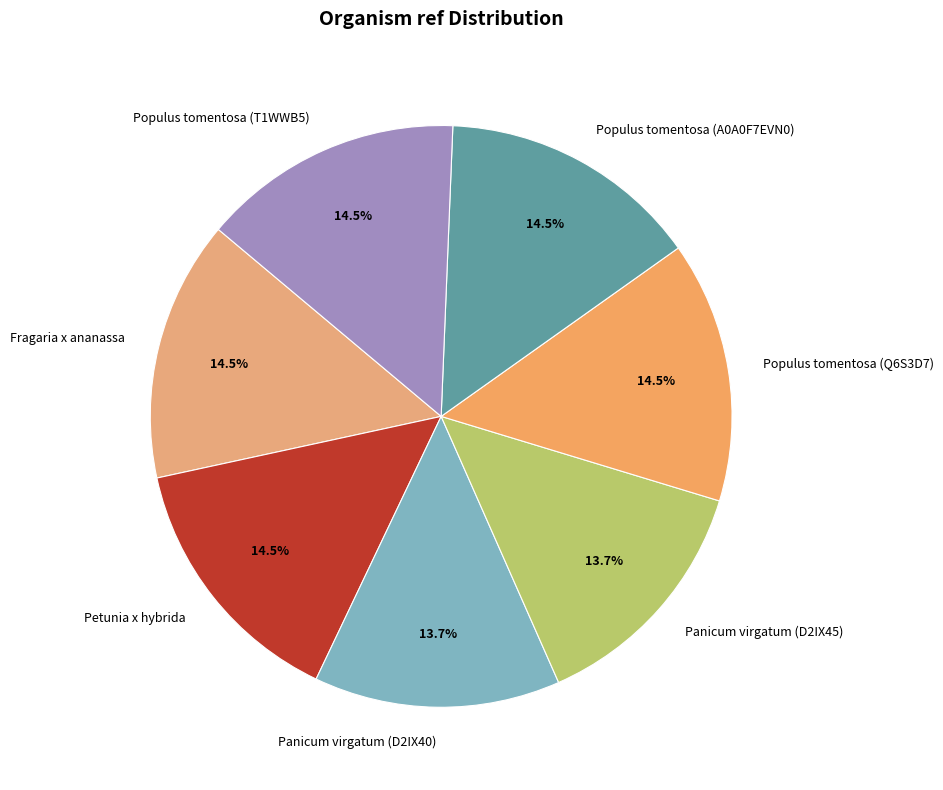

Do Fragaria x ananassa and Panicum virgatum (D2IX45) together represent more than half of the pie?

No